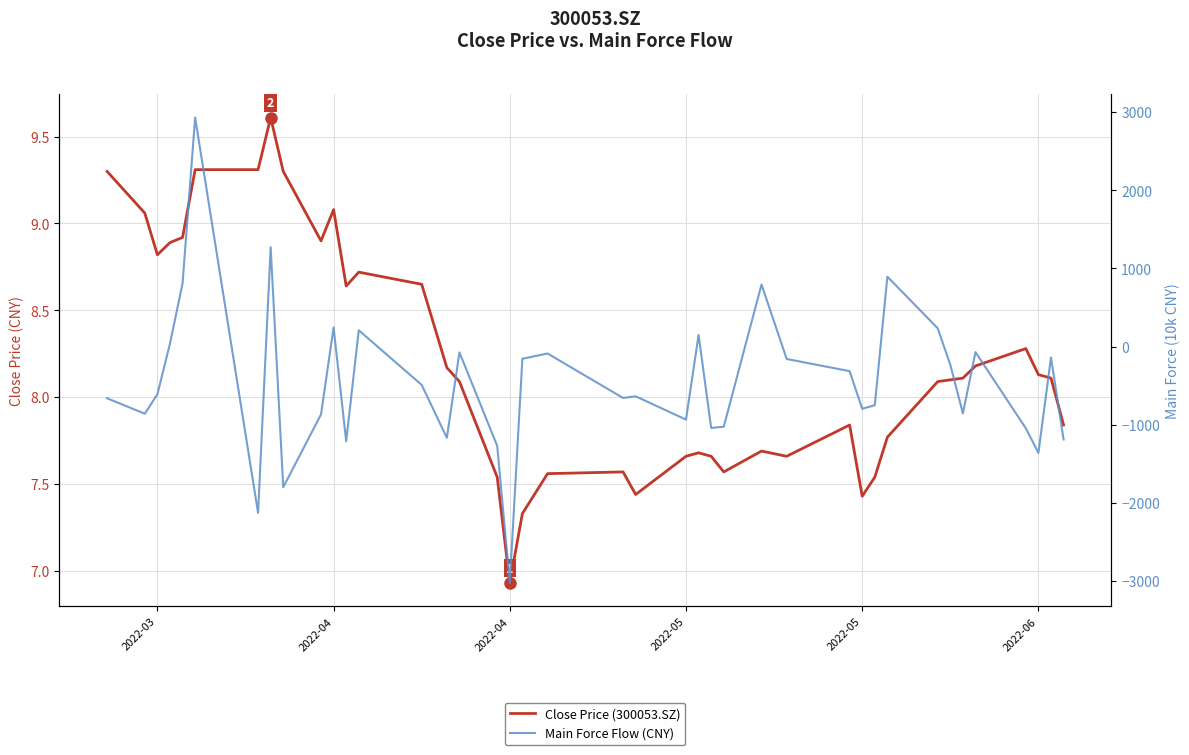

Reading right to left, extract all data points from this chart.

Close Price (300053.SZ): 7.8	8.1	8.1	8.3	8.2	8.1	8.1	8.1	7.8	7.5	7.4	7.8	7.7	7.7	7.6	7.7	7.7	7.7	7.4	7.6	7.6	7.3	6.9	7.5	8.1	8.2	8.7	8.7	8.6	9.1	8.9	9.3	9.6	9.3	9.3	8.9	8.9	8.8	9.1	9.3
Main Force Flow (CNY): -1190.1	-140.6	-1361.4	-1046.6	-71.7	-856.3	-234.0	233.0	894.2	-751.2	-796.8	-315.5	-159.5	793.6	-1027.0	-1042.3	148.2	-935.7	-637.2	-658.6	-89.3	-157.1	-3028.7	-1272.5	-75.2	-1168.7	-491.5	207.8	-1213.4	244.6	-869.6	-1801.2	1270.7	-2131.1	2931.4	807.7	37.3	-612.0	-860.5	-662.6